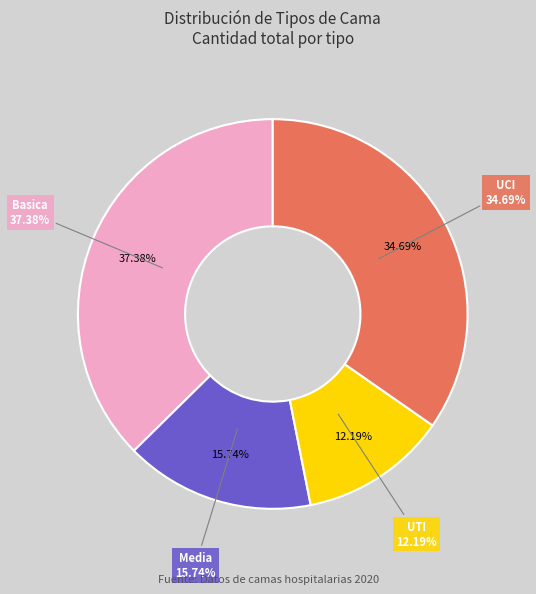

How many slices are in this pie chart?

4